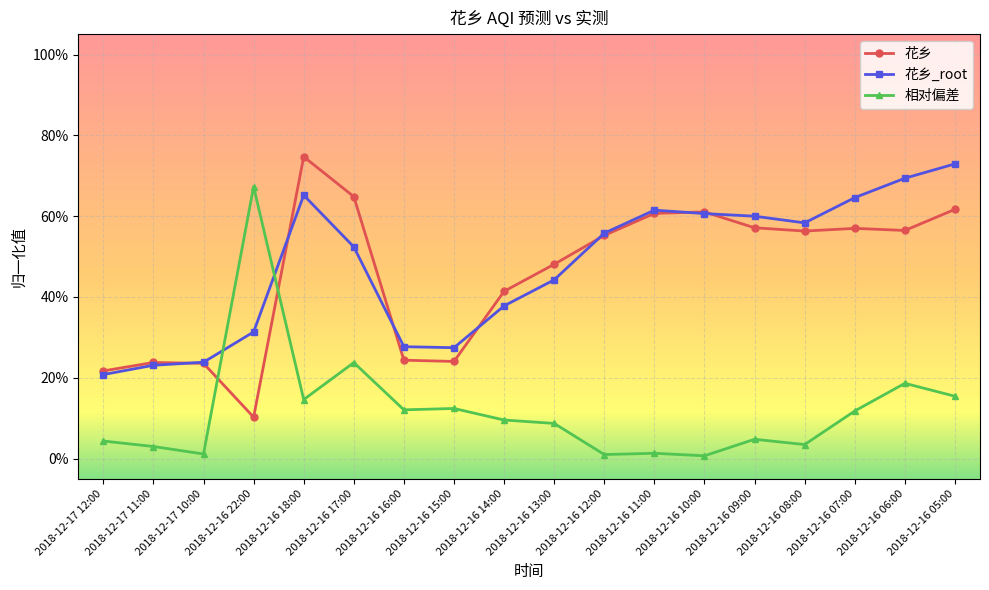

Reading left to right, what are all the values shown in this chart?

花乡: 2018-12-17 12:00=0.2	2018-12-17 11:00=0.2	2018-12-17 10:00=0.2	2018-12-16 22:00=0.1	2018-12-16 18:00=0.7	2018-12-16 17:00=0.6	2018-12-16 16:00=0.2	2018-12-16 15:00=0.2	2018-12-16 14:00=0.4	2018-12-16 13:00=0.5	2018-12-16 12:00=0.6	2018-12-16 11:00=0.6	2018-12-16 10:00=0.6	2018-12-16 09:00=0.6	2018-12-16 08:00=0.6	2018-12-16 07:00=0.6	2018-12-16 06:00=0.6	2018-12-16 05:00=0.6
花乡_root: 2018-12-17 12:00=0.2	2018-12-17 11:00=0.2	2018-12-17 10:00=0.2	2018-12-16 22:00=0.3	2018-12-16 18:00=0.7	2018-12-16 17:00=0.5	2018-12-16 16:00=0.3	2018-12-16 15:00=0.3	2018-12-16 14:00=0.4	2018-12-16 13:00=0.4	2018-12-16 12:00=0.6	2018-12-16 11:00=0.6	2018-12-16 10:00=0.6	2018-12-16 09:00=0.6	2018-12-16 08:00=0.6	2018-12-16 07:00=0.6	2018-12-16 06:00=0.7	2018-12-16 05:00=0.7
相对偏差: 2018-12-17 12:00=0.0	2018-12-17 11:00=0.0	2018-12-17 10:00=0.0	2018-12-16 22:00=0.7	2018-12-16 18:00=0.1	2018-12-16 17:00=0.2	2018-12-16 16:00=0.1	2018-12-16 15:00=0.1	2018-12-16 14:00=0.1	2018-12-16 13:00=0.1	2018-12-16 12:00=0.0	2018-12-16 11:00=0.0	2018-12-16 10:00=0.0	2018-12-16 09:00=0.0	2018-12-16 08:00=0.0	2018-12-16 07:00=0.1	2018-12-16 06:00=0.2	2018-12-16 05:00=0.2